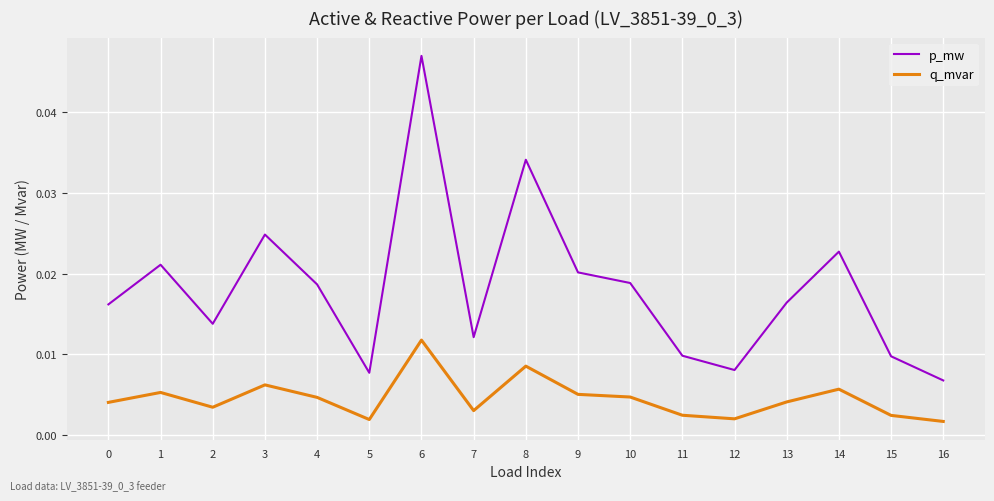

List the series in order of their peak value, highest first.

p_mw, q_mvar